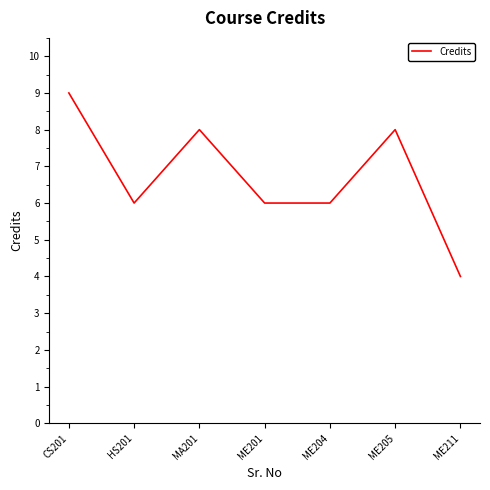

True or false: there are more than 2 points higher than both neighbors.

False